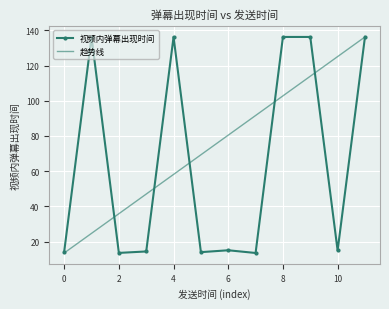

Which series has the largest total across all categories?

趋势线